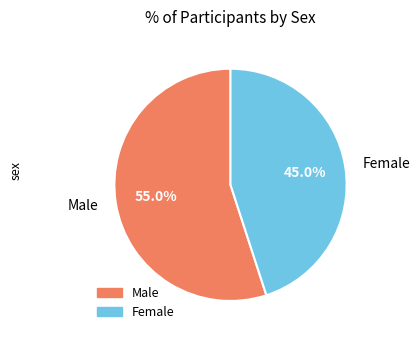

To the nearest percent, what percentage of the pie is Male?

55%